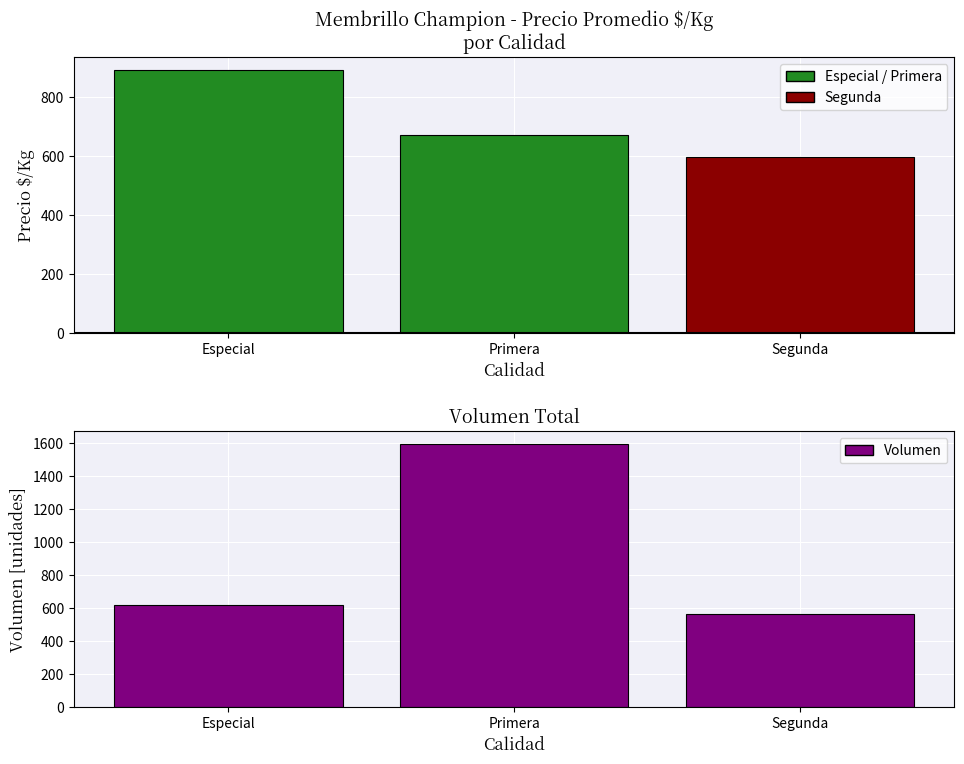

What is the label of the 3rd bar from the left?

Segunda